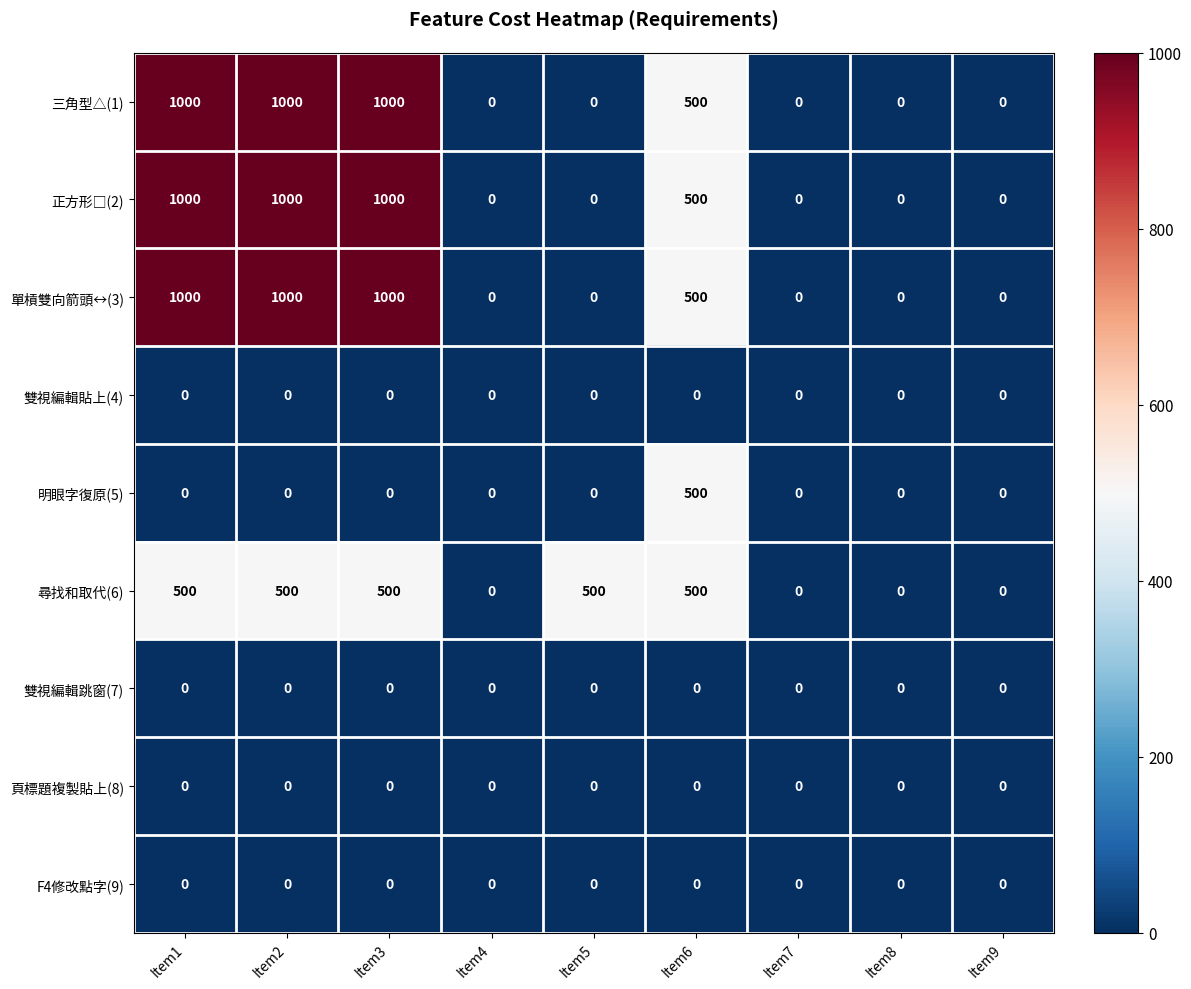

What is the total value across all series at Item2?

3500